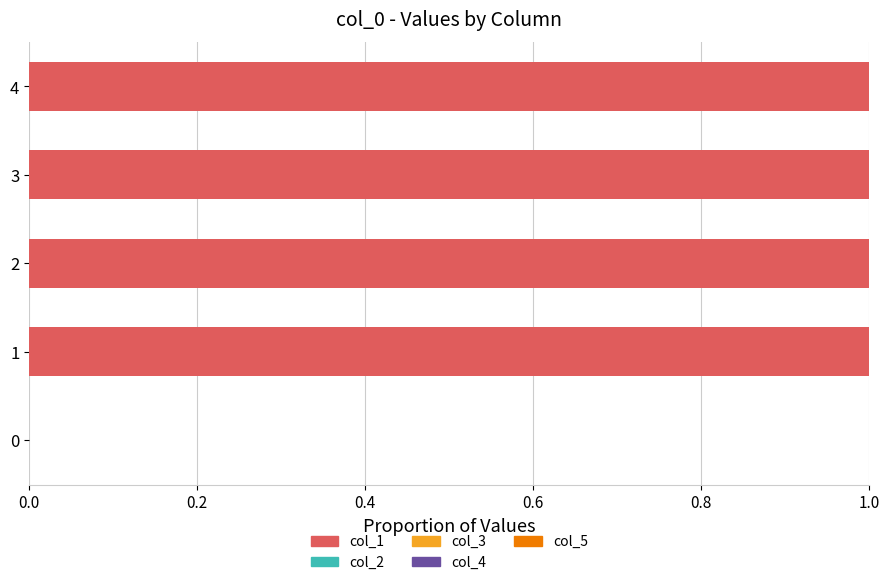

Is it true that the value at 4 is 1?

True